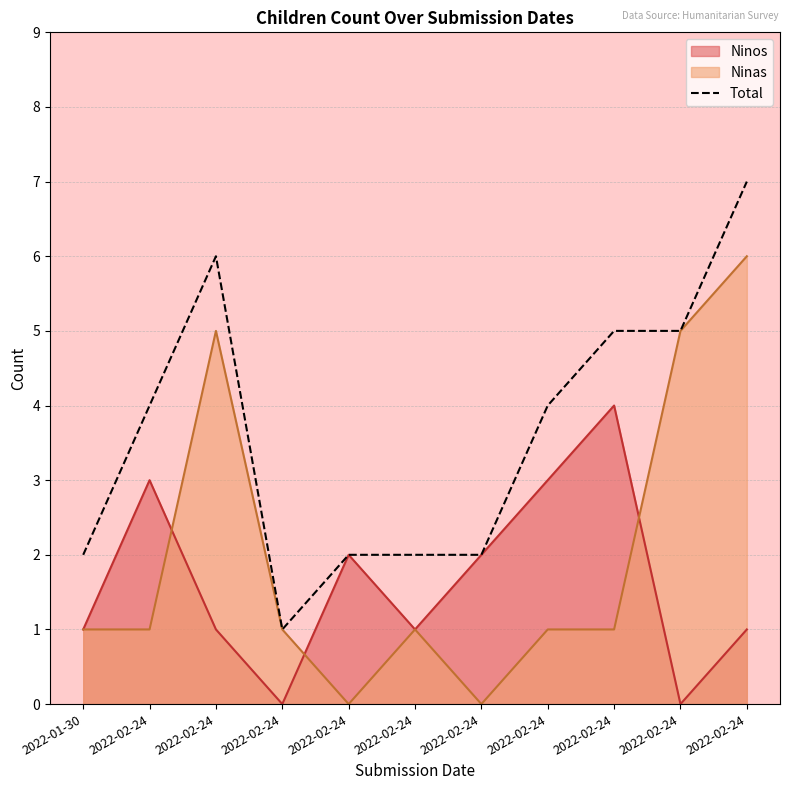

At which label is the value closest to 4?

2022-02-24